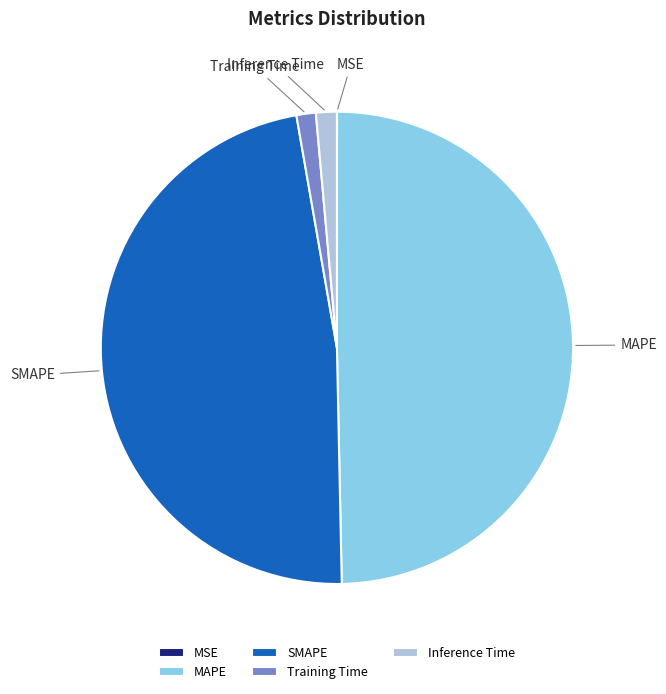

Is the sum of SMAPE and MAPE greater than half?

Yes